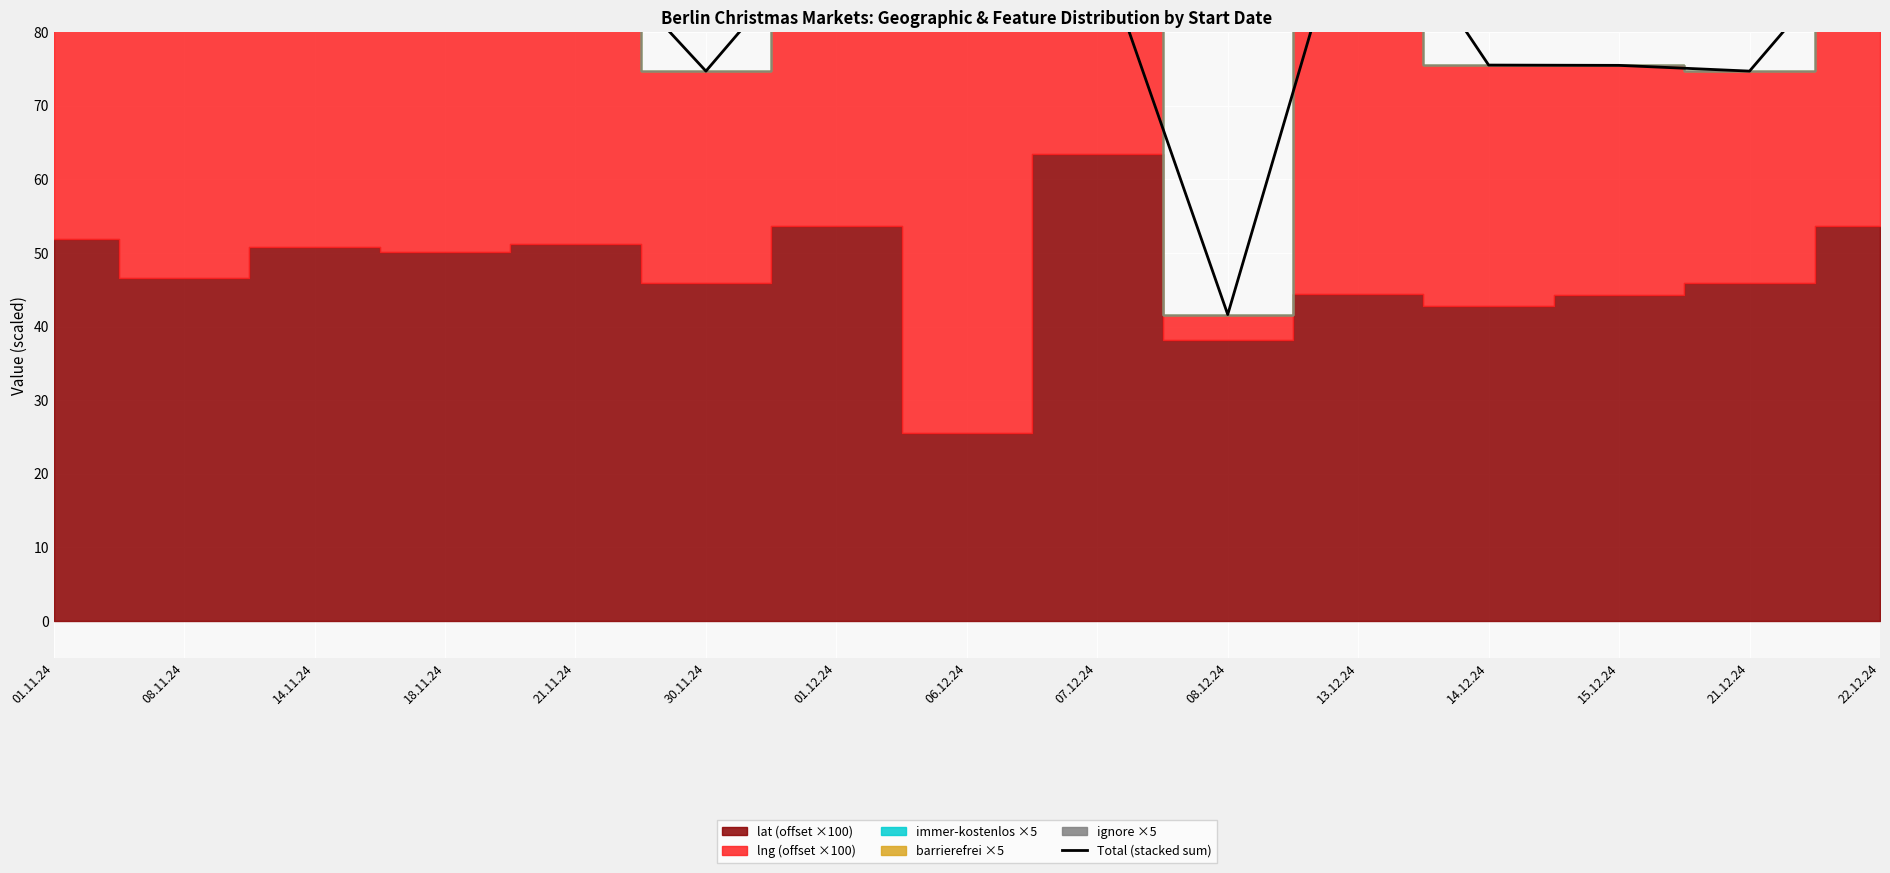

What is the change in value from 14.12.24 to 22.12.24?

+19.9